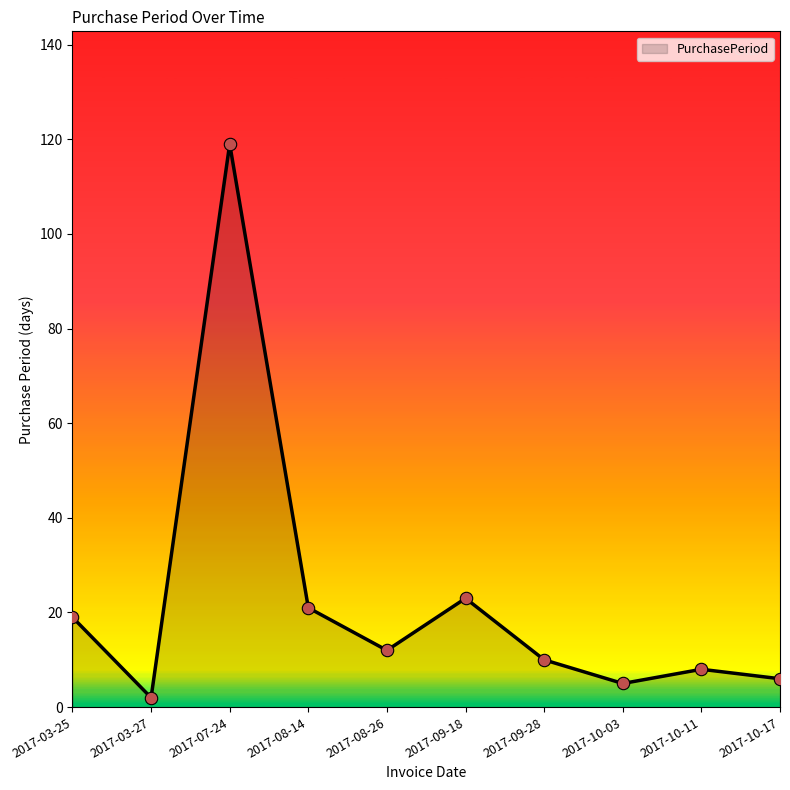

Which has a higher value, 2017-03-25 or 2017-09-18?

2017-09-18